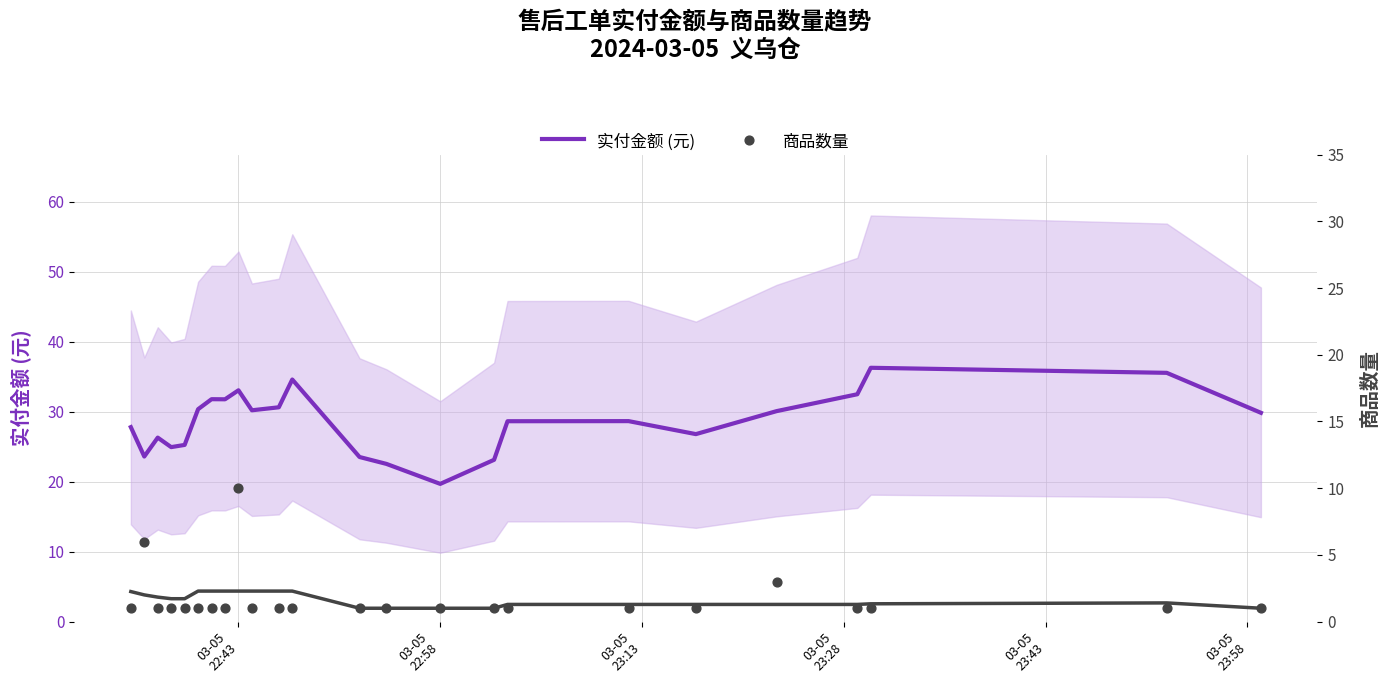

Which series reaches the maximum Y coordinate?

实付金额 (元)